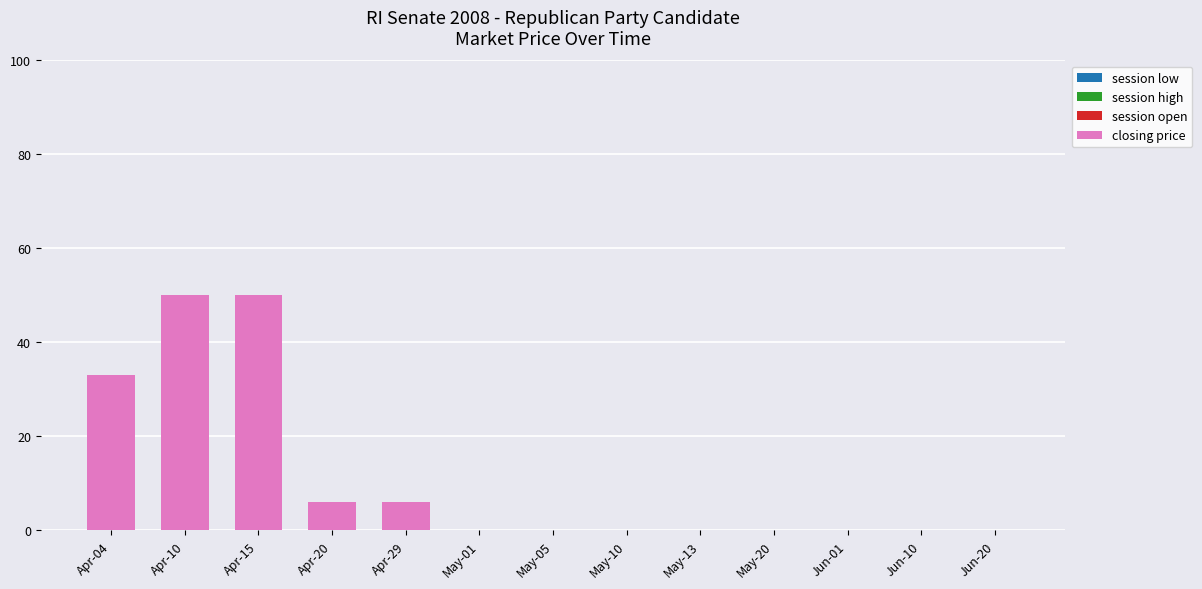

What is the maximum value shown in the chart?

50